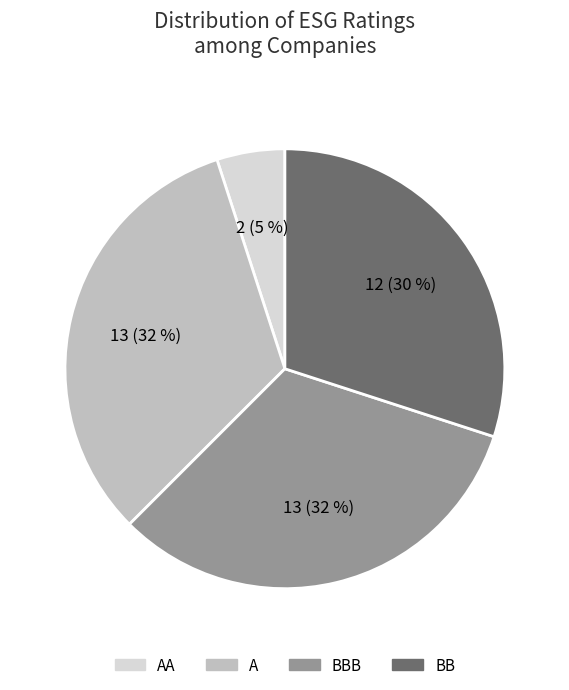

Is BBB the majority of the pie?

No